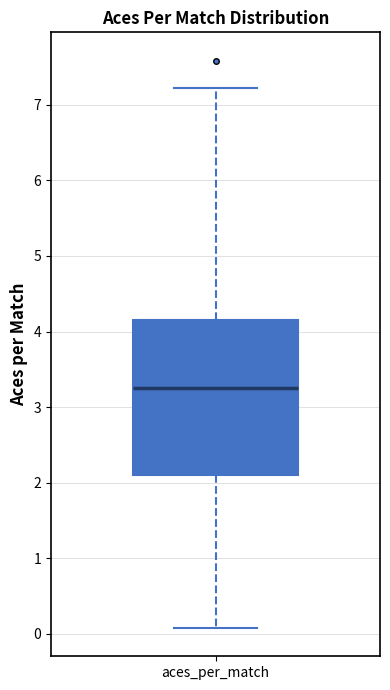

Transcribe this box plot: give where the median line is, the range the box spans, and where the two whiskers end, as read against the y-axis. The values are not printed on the chart, so give them approximately, as read against the axis.

median 3.3, box 2.1 to 4.2, whiskers 0.1 to 7.2